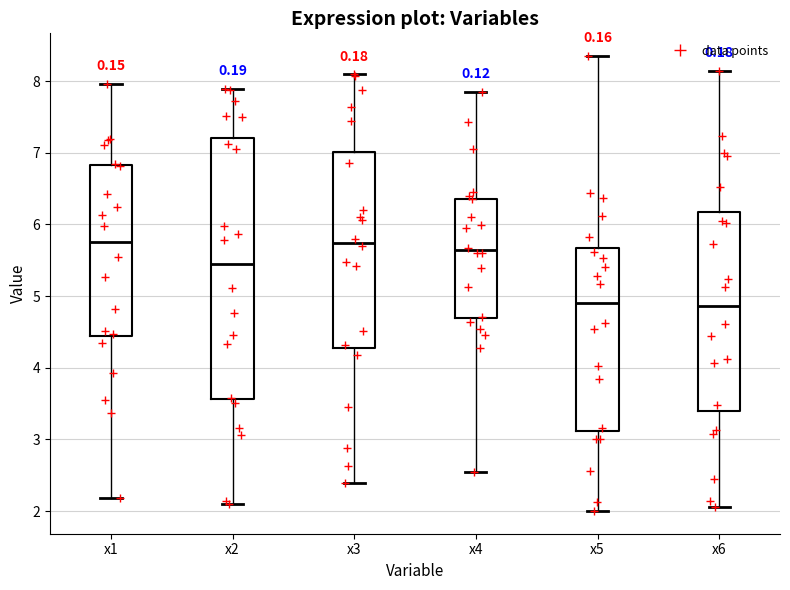

Reading left to right, transcribe this box plot: for each box, give where its median line is, the range the box spans, and where its two whiskers end, as read against the y-axis. The values are not printed on the chart, so give them approximately, as read against the axis.

x1: median 5.8, box 4.4 to 6.8, whiskers 2.2 to 8.0
x2: median 5.4, box 3.6 to 7.2, whiskers 2.1 to 7.9
x3: median 5.7, box 4.3 to 7.0, whiskers 2.4 to 8.1
x4: median 5.6, box 4.7 to 6.4, whiskers 2.5 to 7.8
x5: median 4.9, box 3.1 to 5.7, whiskers 2.0 to 8.3
x6: median 4.9, box 3.4 to 6.2, whiskers 2.1 to 8.1